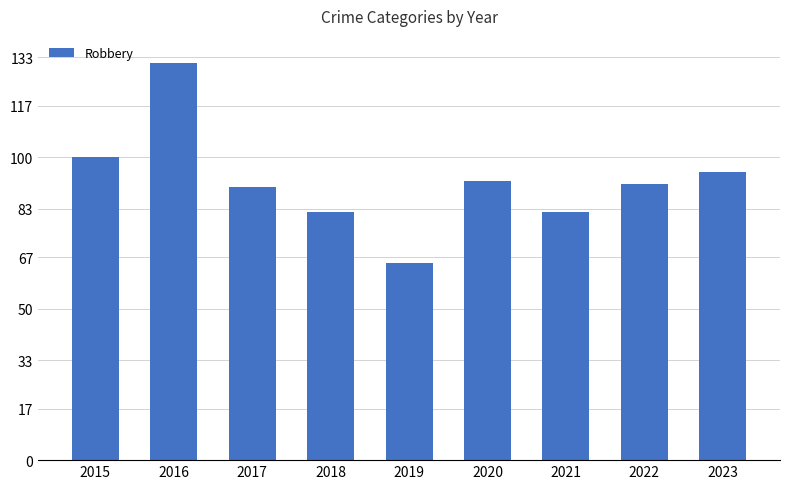

What is the sum of all values?

828